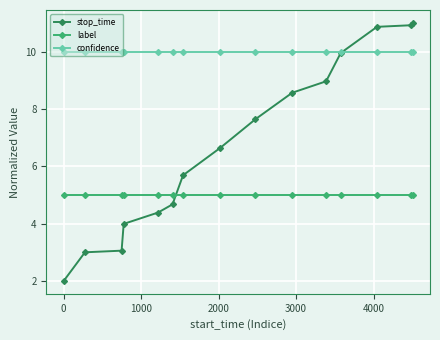

Rank the series by their maximum value, from highest to lowest.

stop_time, confidence, label